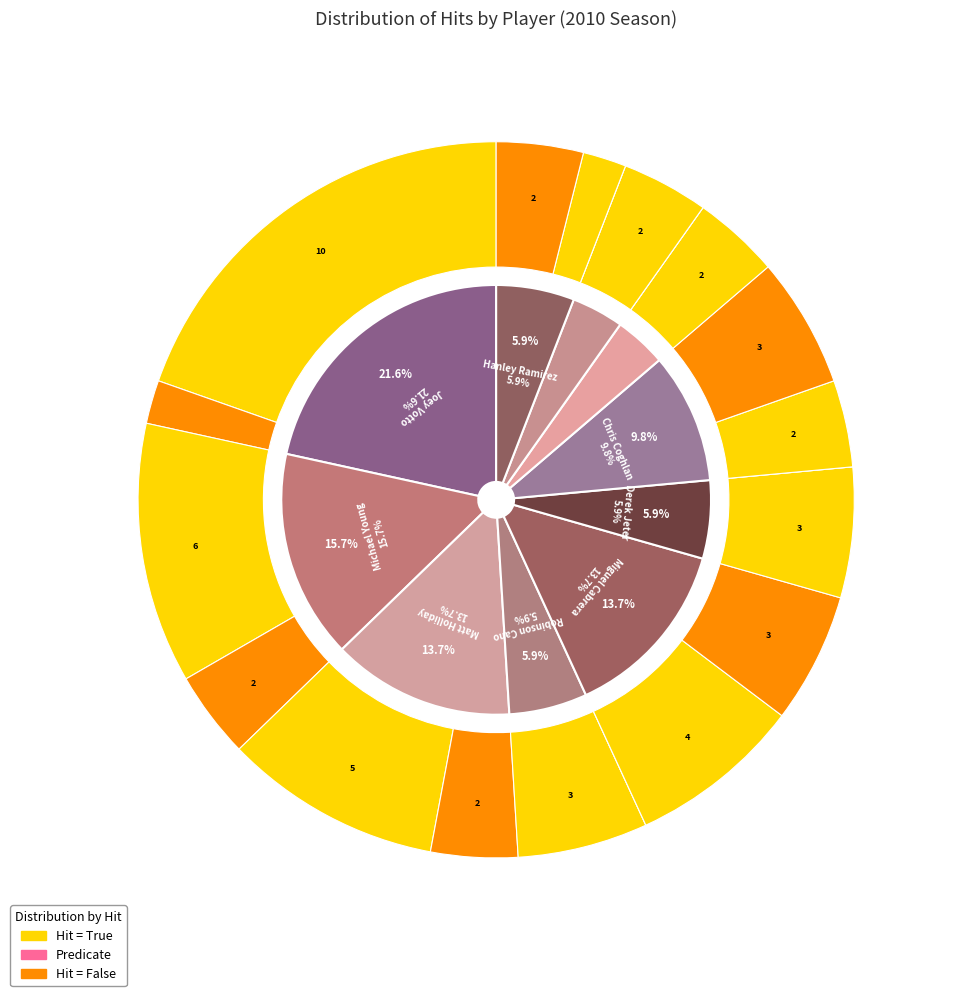

What is the largest slice in the pie chart?

Joey Votto